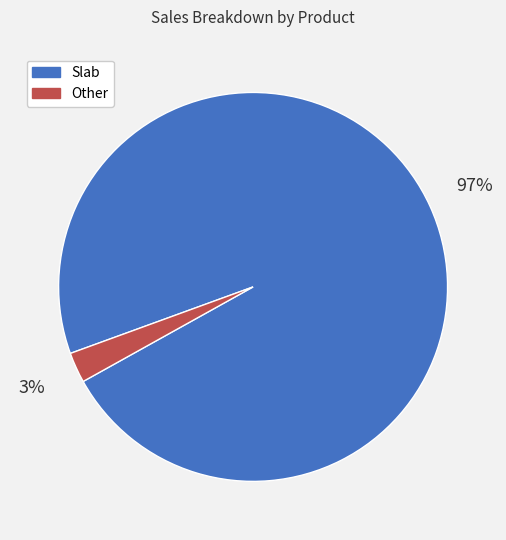

To the nearest percent, what is the combined percentage of Other and Slab?

100%